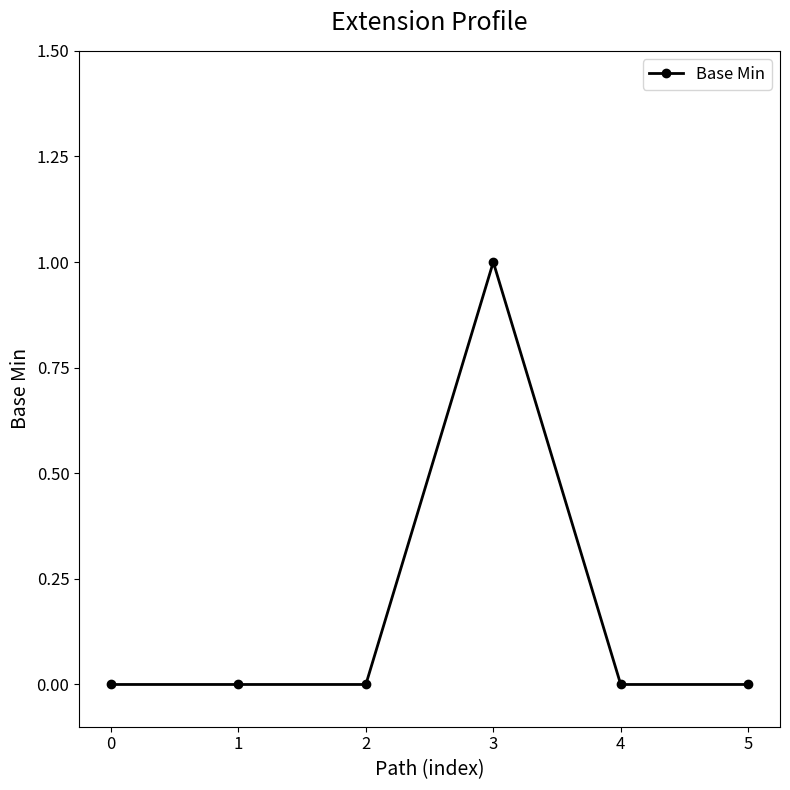

True or false: there are more than 2 points higher than both neighbors.

False